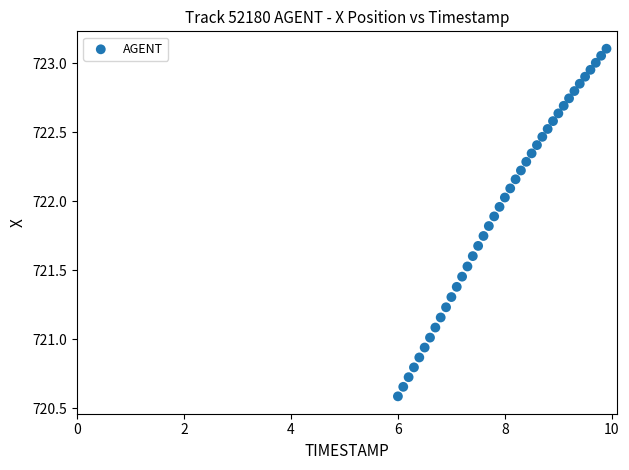

What is the range of X values (max minus min)?

3.9